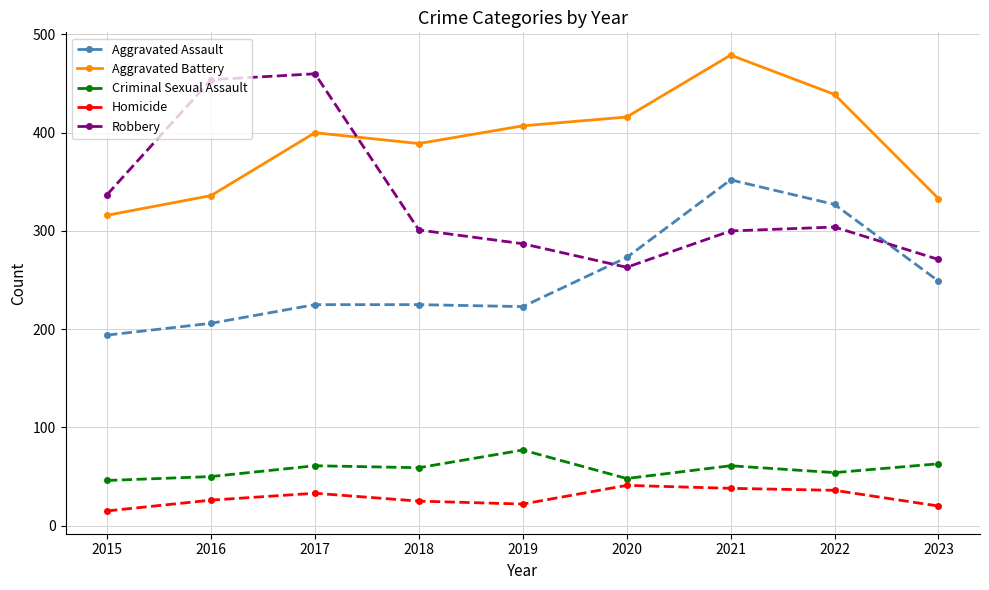

In Homicide, how many points are higher than both neighbors (excluding endpoints)?

2